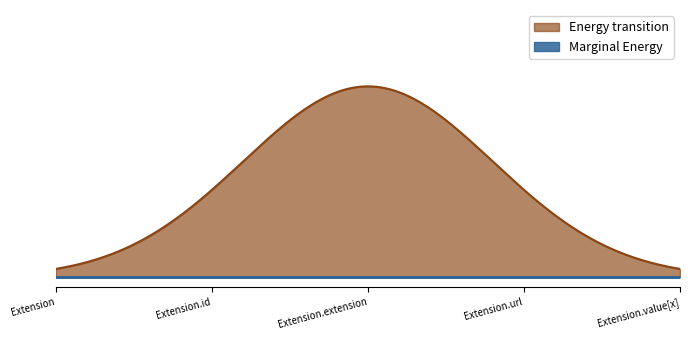

True or false: Base Min and Min cross at least once.

False